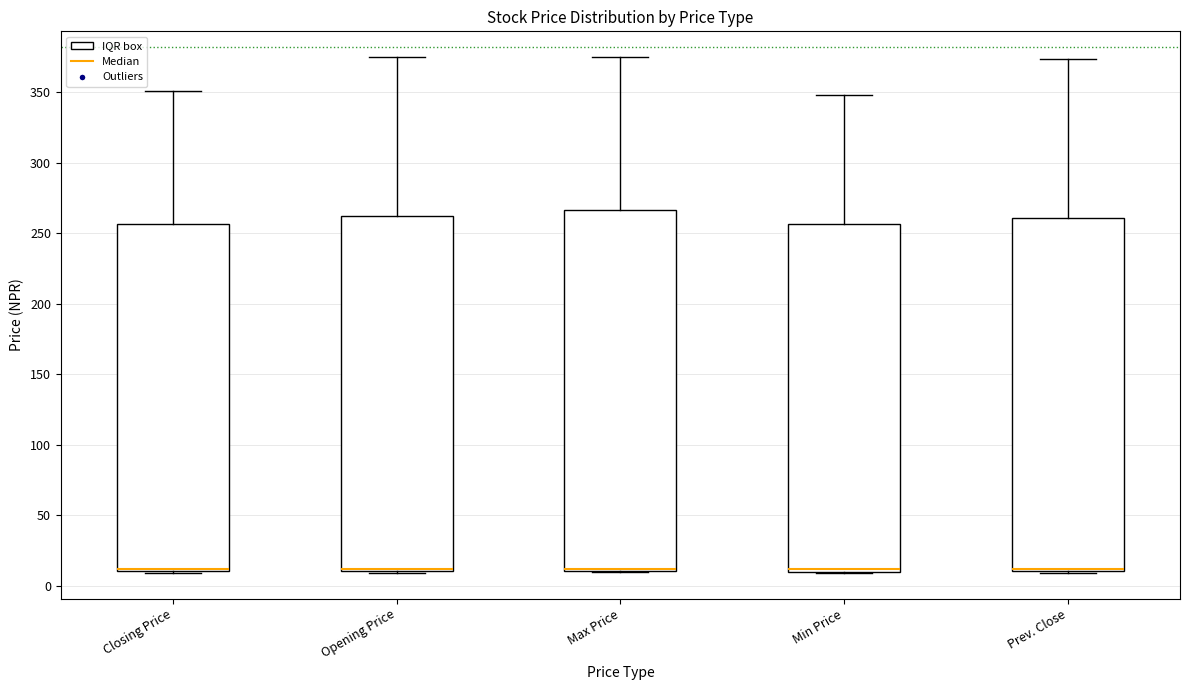

Reading left to right, transcribe this box plot: for each box, give where its median line is, the range the box spans, and where its two whiskers end, as read against the y-axis. The values are not printed on the chart, so give them approximately, as read against the axis.

Closing Price: median 10 (just above the box's lower edge), box 10 to 255, whiskers 10 to 350
Opening Price: median 10 (just above the box's lower edge), box 10 to 265, whiskers 10 to 375
Max Price: median 10 (just above the box's lower edge), box 10 to 265, whiskers 10 to 375
Min Price: median 10 (just above the box's lower edge), box 10 to 255, whiskers 10 to 350
Prev. Close: median 10 (just above the box's lower edge), box 10 to 260, whiskers 10 to 375